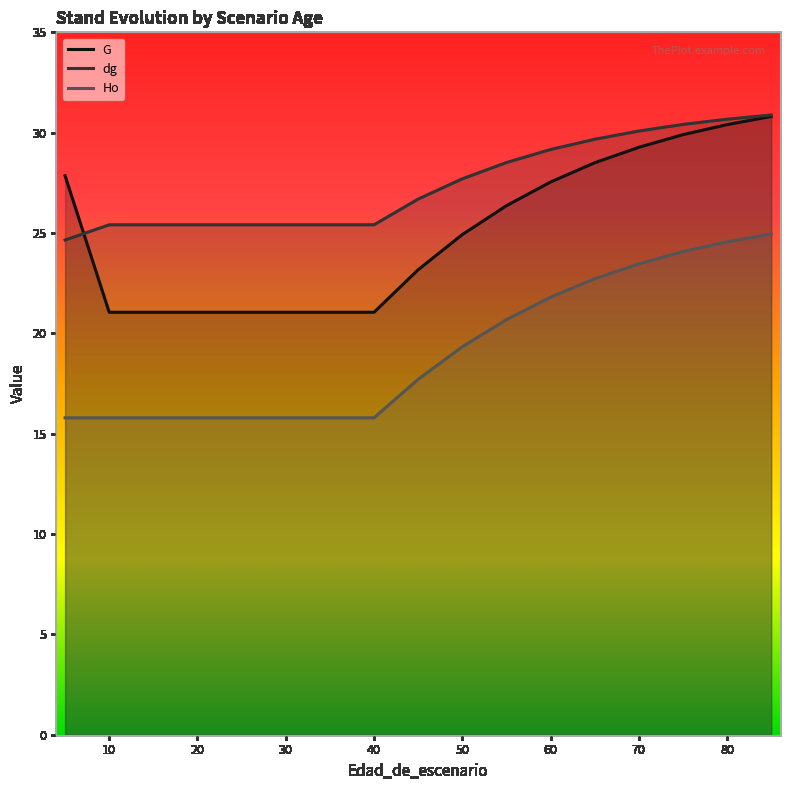

True or false: dg has a value of 17.6 at 50.

False